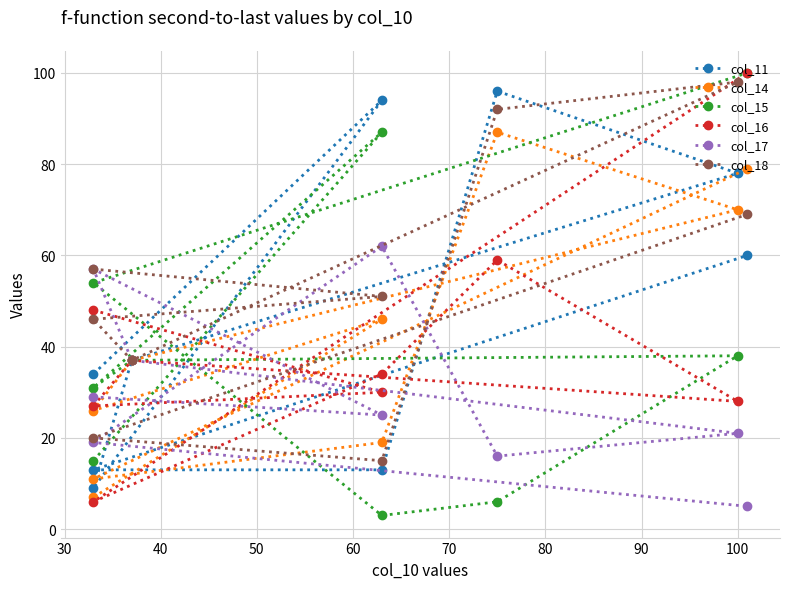

Which series has the widest spread of values?

col_15